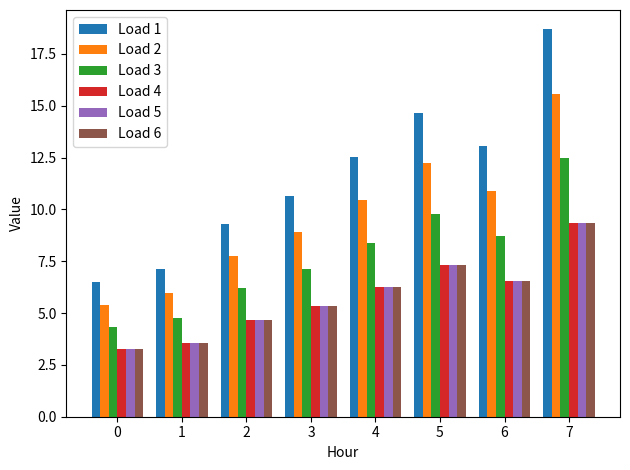

How many bars are there in each group?

6